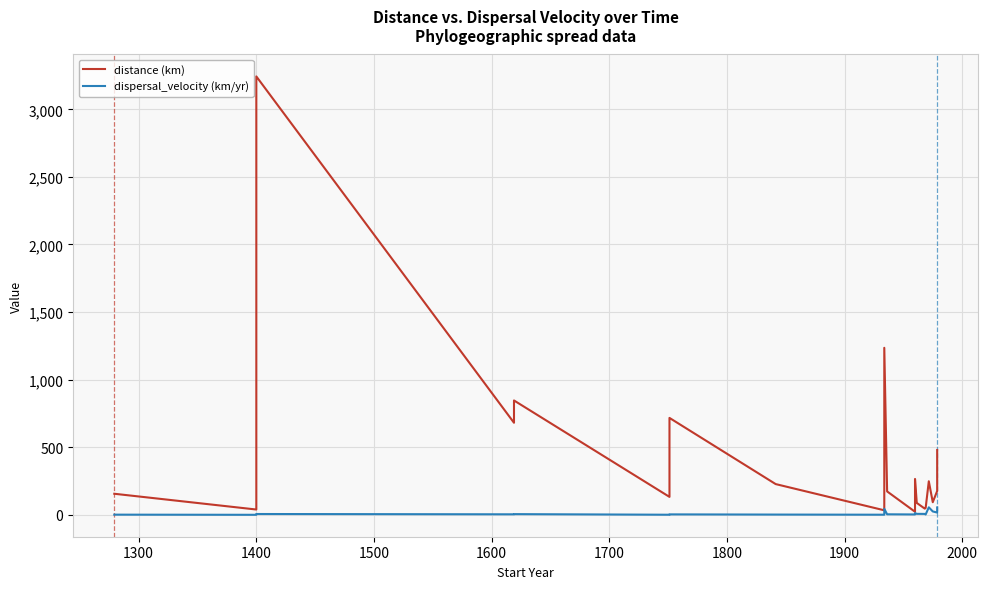

True or false: distance (km) has more than 0 interior local peaks.

True